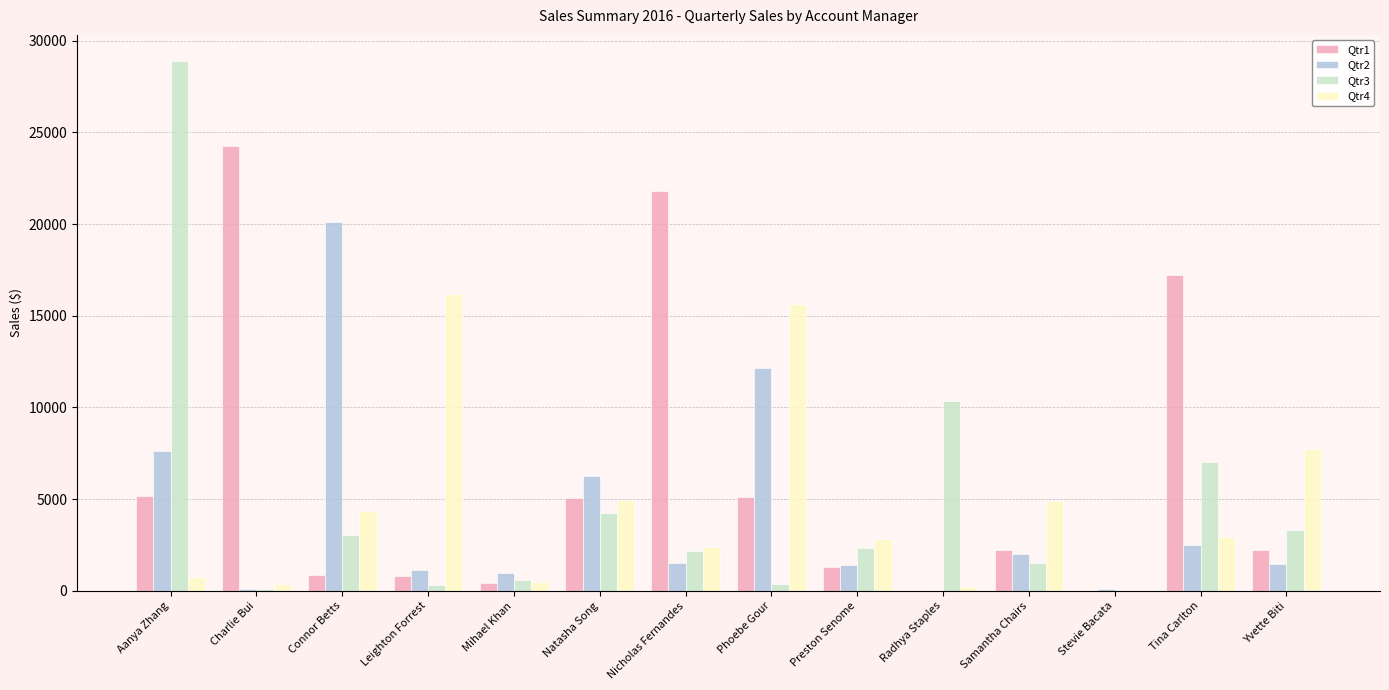

What is the maximum value for Qtr4?

16169.1